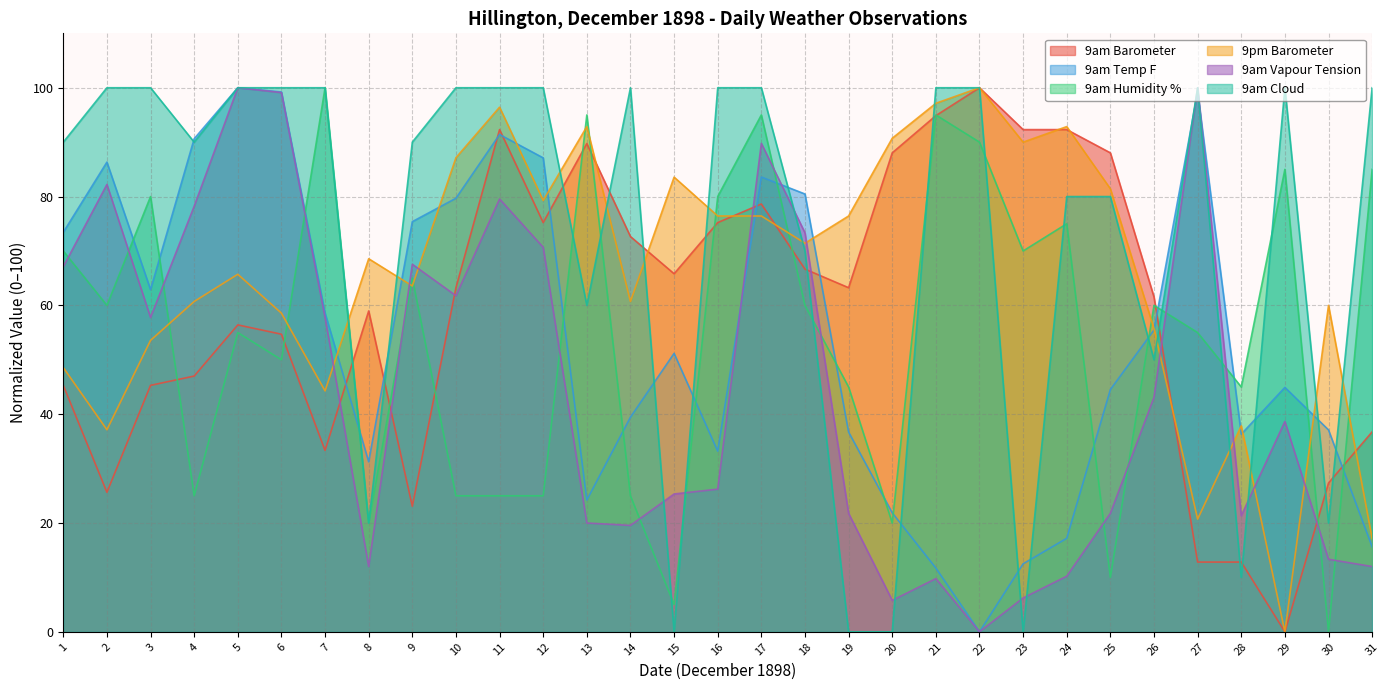

At which label does 9am Cloud reach its minimum?

15